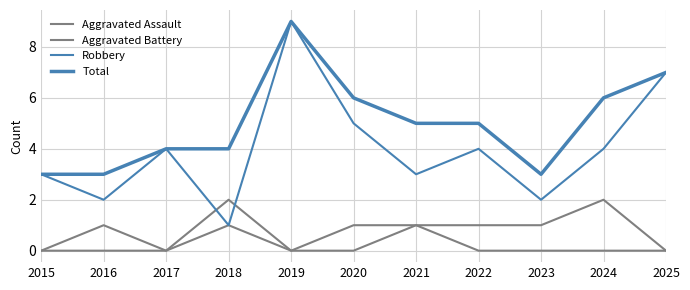

At 2023, list the series in order from smallest to largest.

Aggravated Assault, Aggravated Battery, Robbery, Total